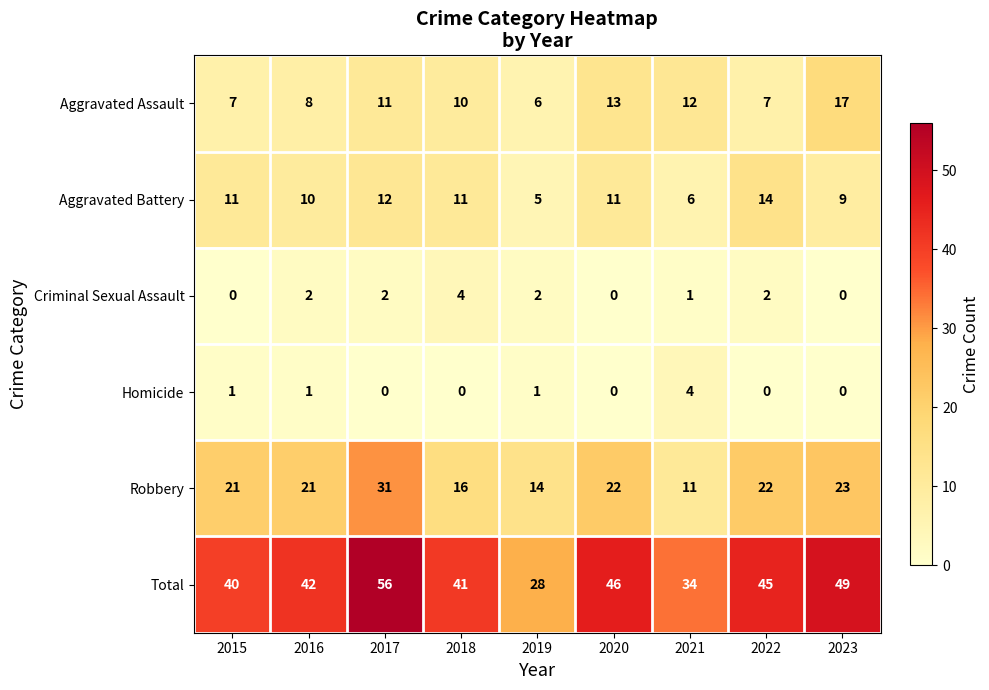

Count the number of data series in this chart.

6